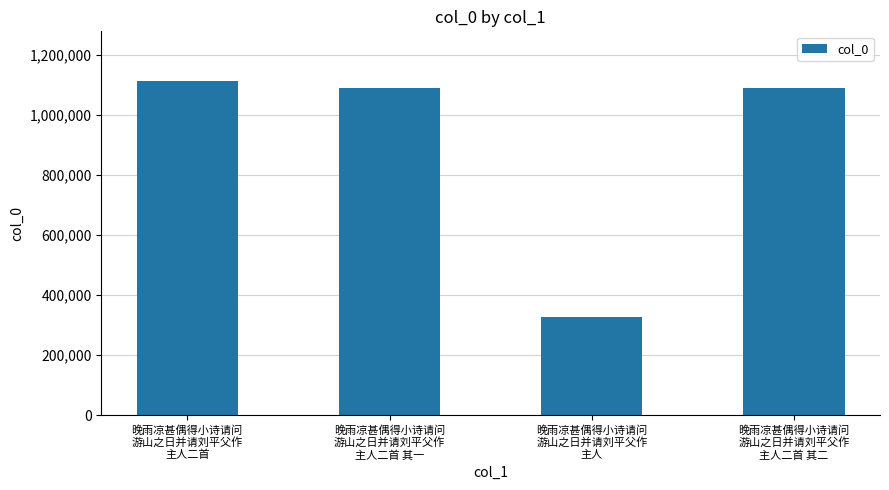

What is the greatest value displayed?

1110996